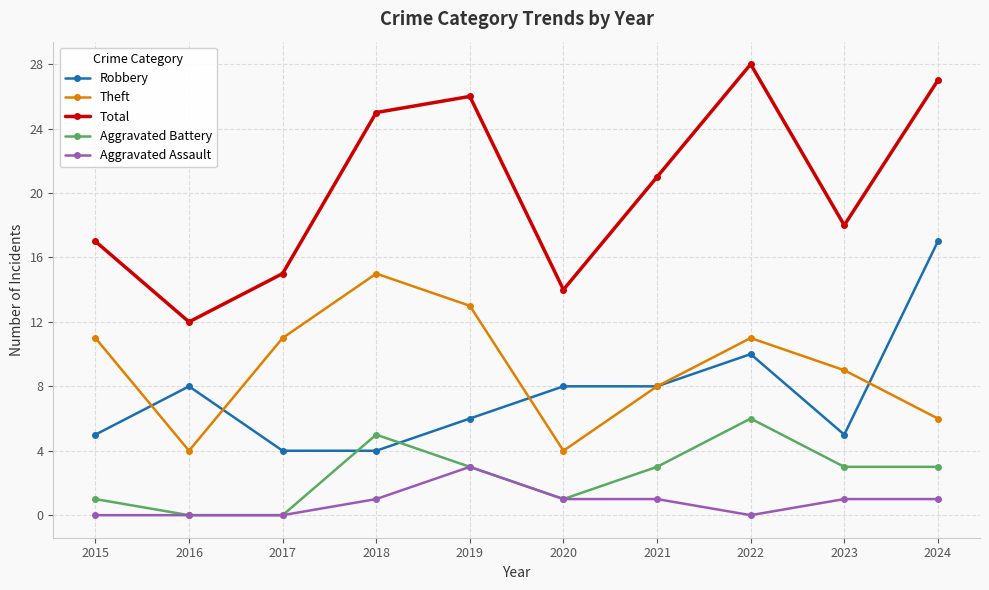

What is the value of the Total point at the 10th from the left?

27